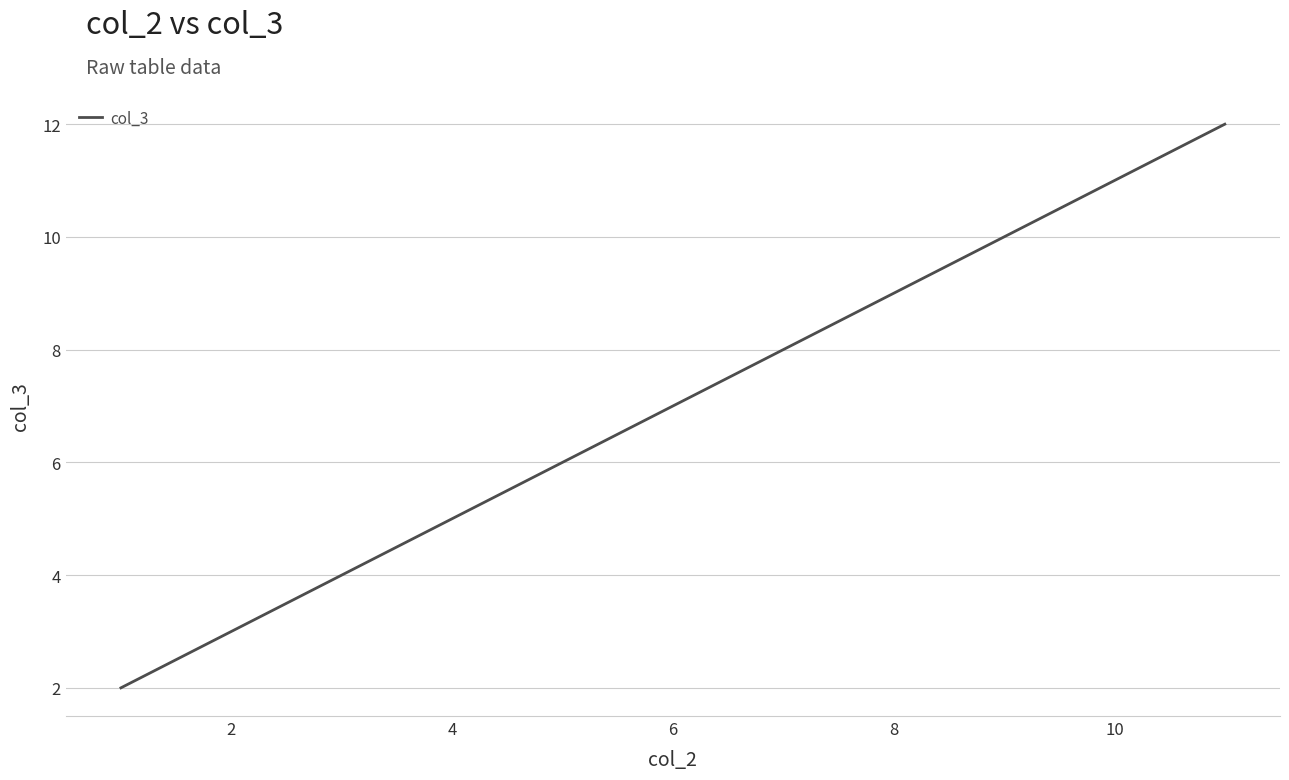

What is the sum of all values?

42